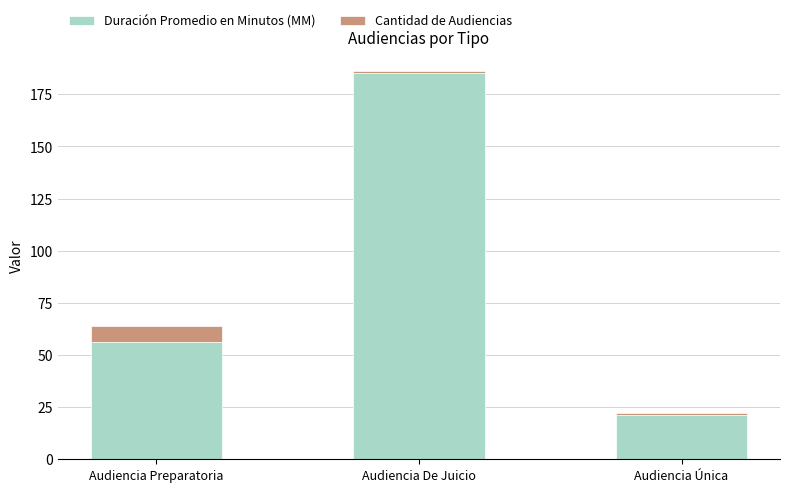

What is the difference between the maximum and minimum values in the Duración Promedio en Minutos (MM) series?

164